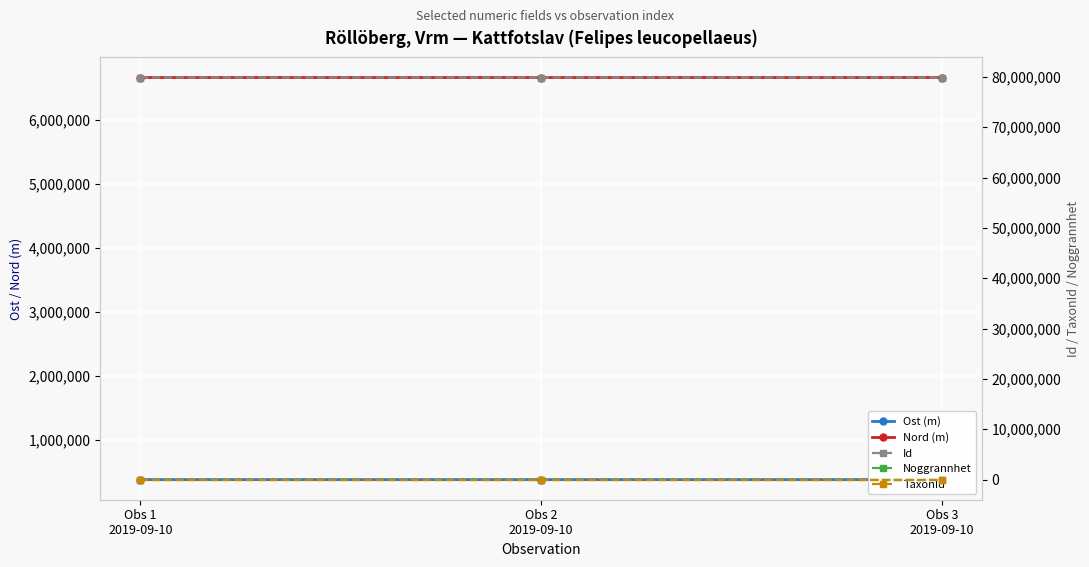

Reading left to right, transcribe all the data shown in this chart.

Ost (m): Obs 1
2019-09-10=386294.9	Obs 2
2019-09-10=386287.0	Obs 3
2019-09-10=386330.1
Nord (m): Obs 1
2019-09-10=6661470.0	Obs 2
2019-09-10=6661471.8	Obs 3
2019-09-10=6661508.9
Id: Obs 1
2019-09-10=79879786.0	Obs 2
2019-09-10=79879779.0	Obs 3
2019-09-10=79879821.0
Noggrannhet: Obs 1
2019-09-10=10.0	Obs 2
2019-09-10=10.0	Obs 3
2019-09-10=10.0
TaxonId: Obs 1
2019-09-10=6426.0	Obs 2
2019-09-10=6426.0	Obs 3
2019-09-10=6426.0